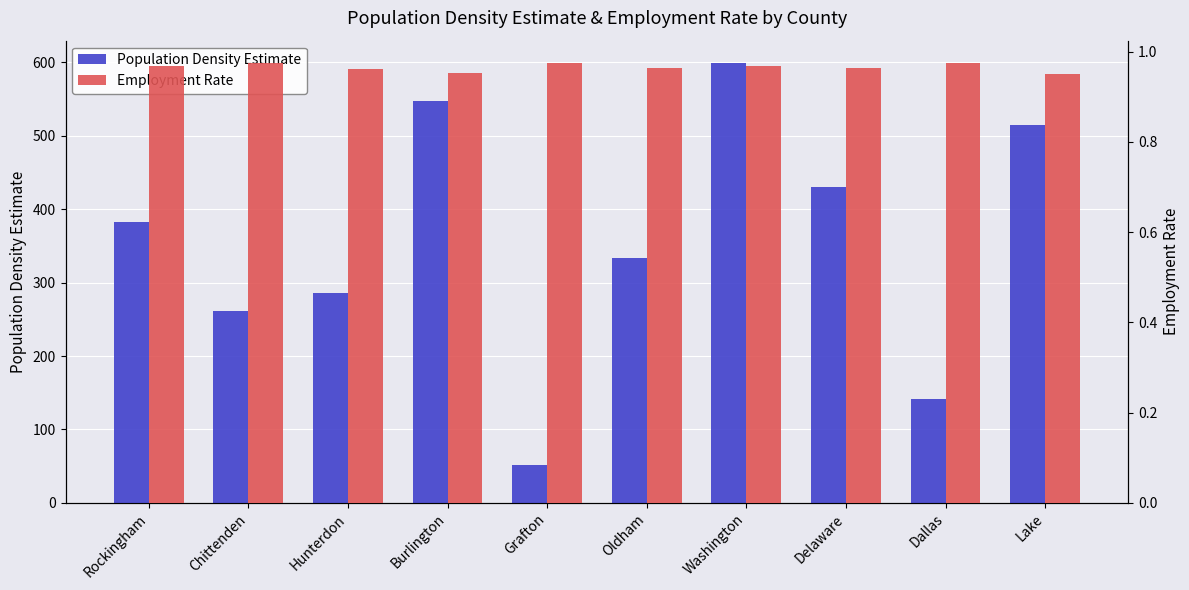

What are all the series names shown in the legend?

Population Density Estimate, Employment Rate